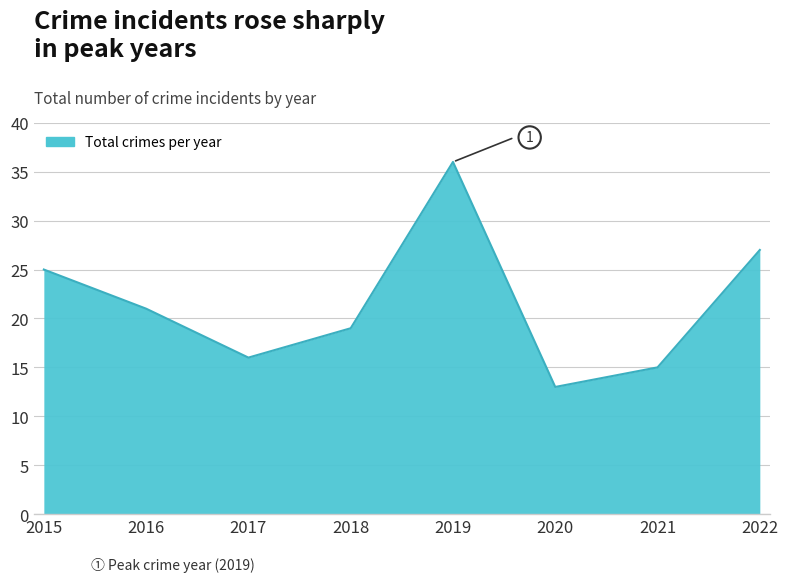

The value at 2021 is 9. True or false?

False